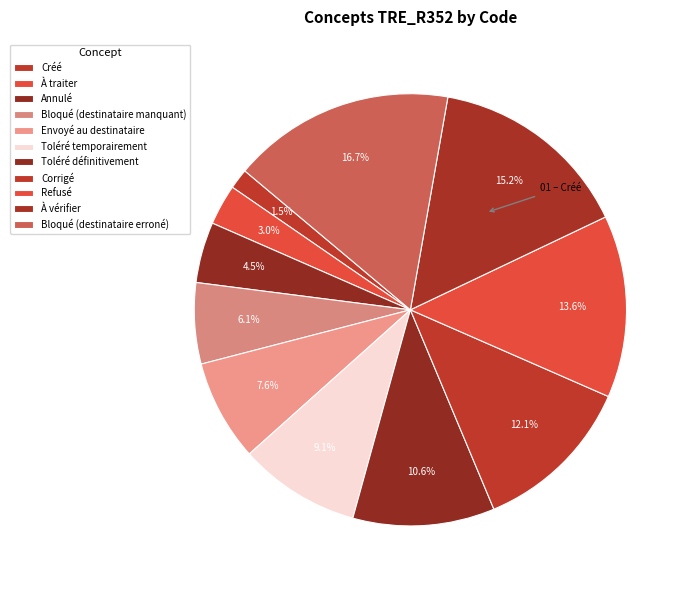

Does Bloqué (destinataire manquant) represent more than half of the total?

No